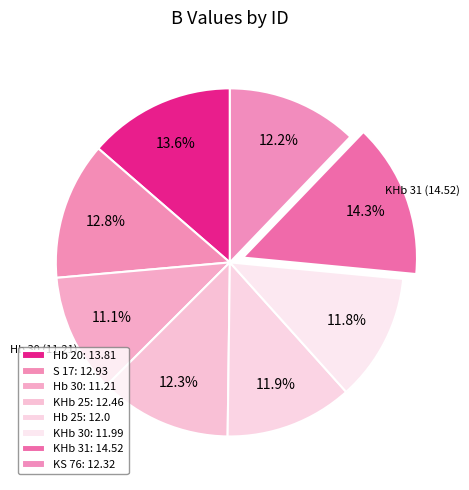

How many slices are in this pie chart?

8